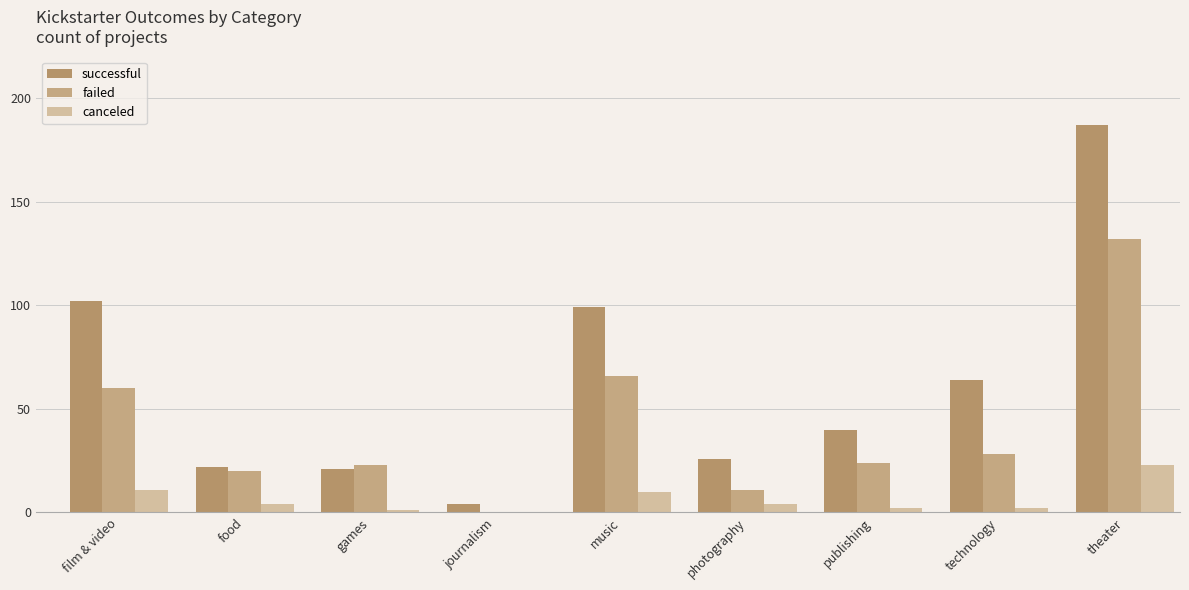

What position from the right is music?

5